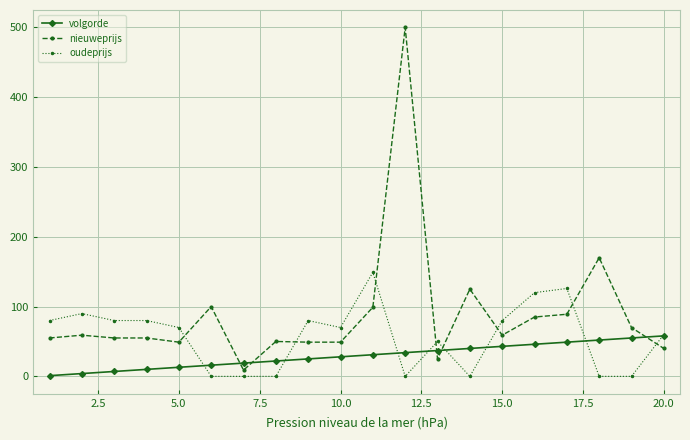

What are all the series names shown in the legend?

volgorde, nieuweprijs, oudeprijs